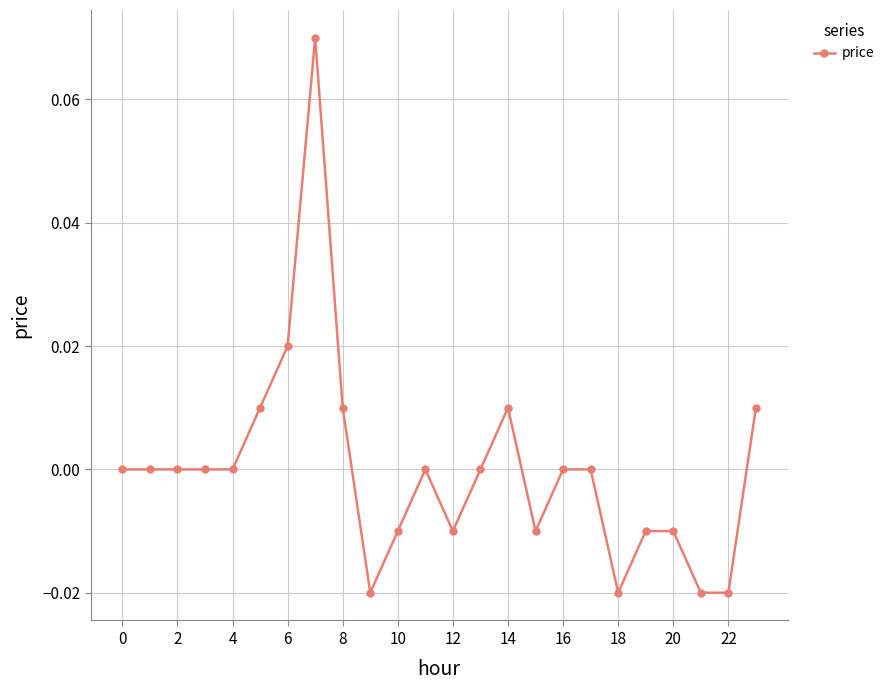

True or false: there are more than 2 points higher than both neighbors.

True